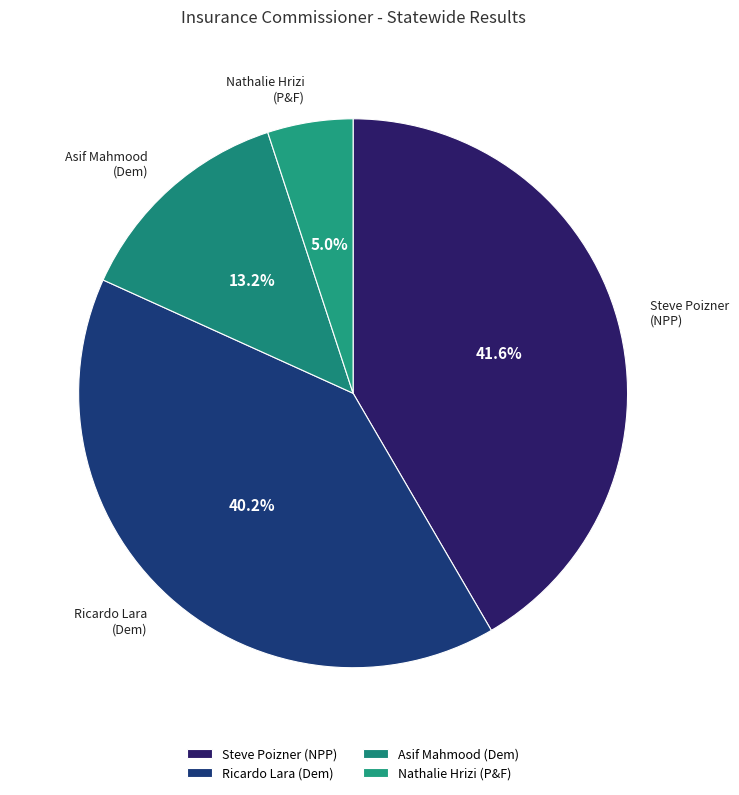

Rank the categories by value from highest to lowest.

Steve Poizner, Ricardo Lara, Asif Mahmood, Nathalie Hrizi